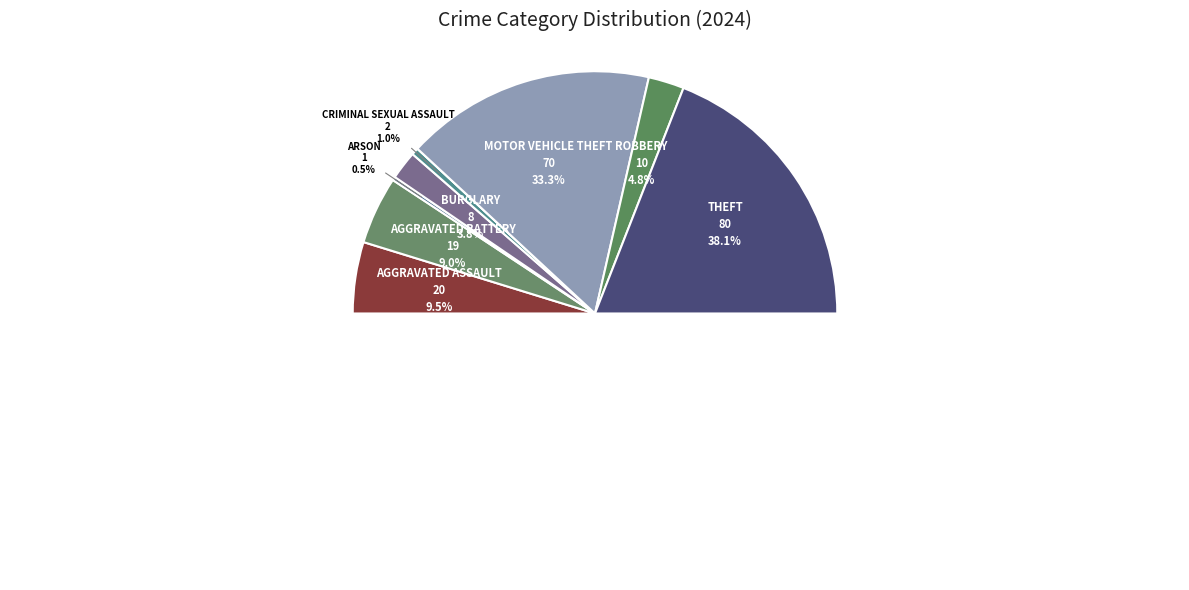

Does any single category account for the majority?

No